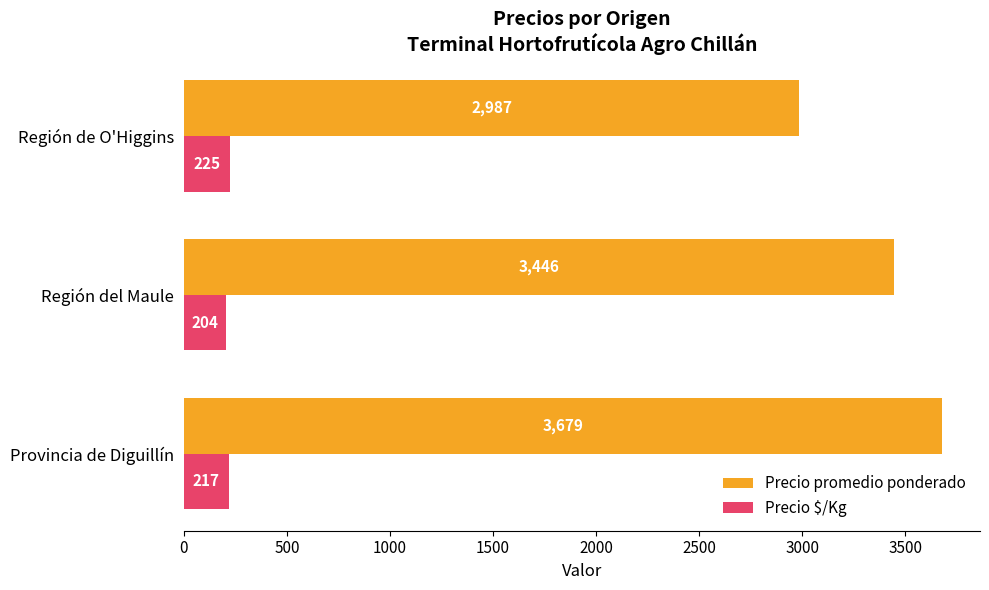

How many Precio $/Kg values are between 204 and 225?

3